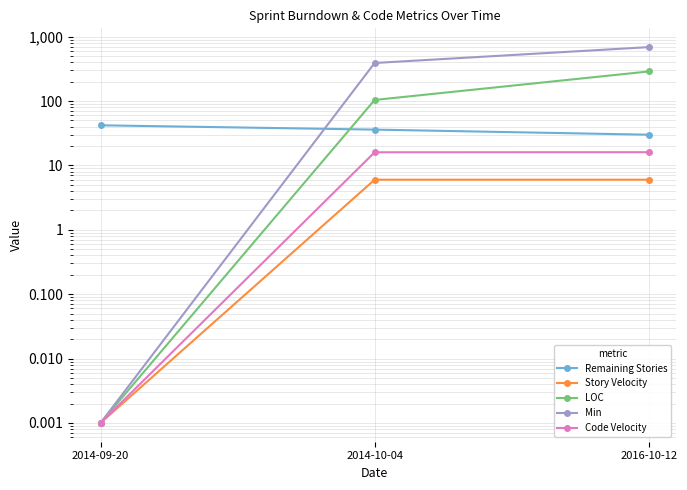

Reading left to right, extract all data points from this chart.

Remaining Stories: 42.0	36.0	30.0
Story Velocity: 0.0	6.0	6.0
LOC: 0.0	104.0	288.0
Min: 0.0	390.0	688.0
Code Velocity: 0.0	16.0	16.0